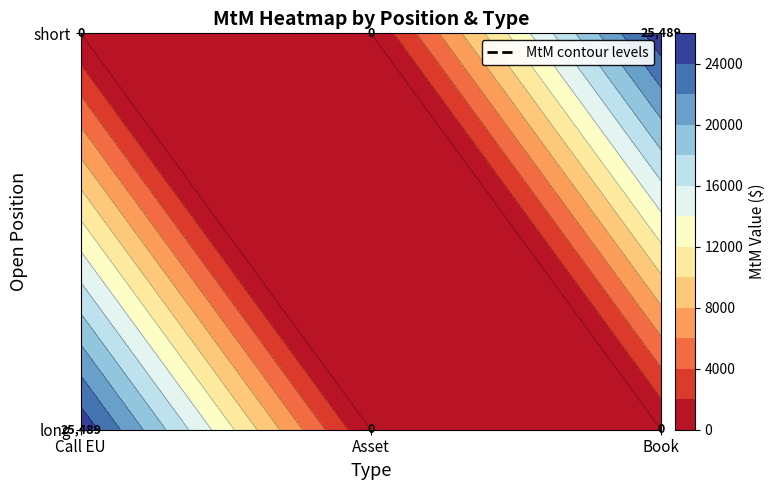

Which series has the largest total across all categories?

long